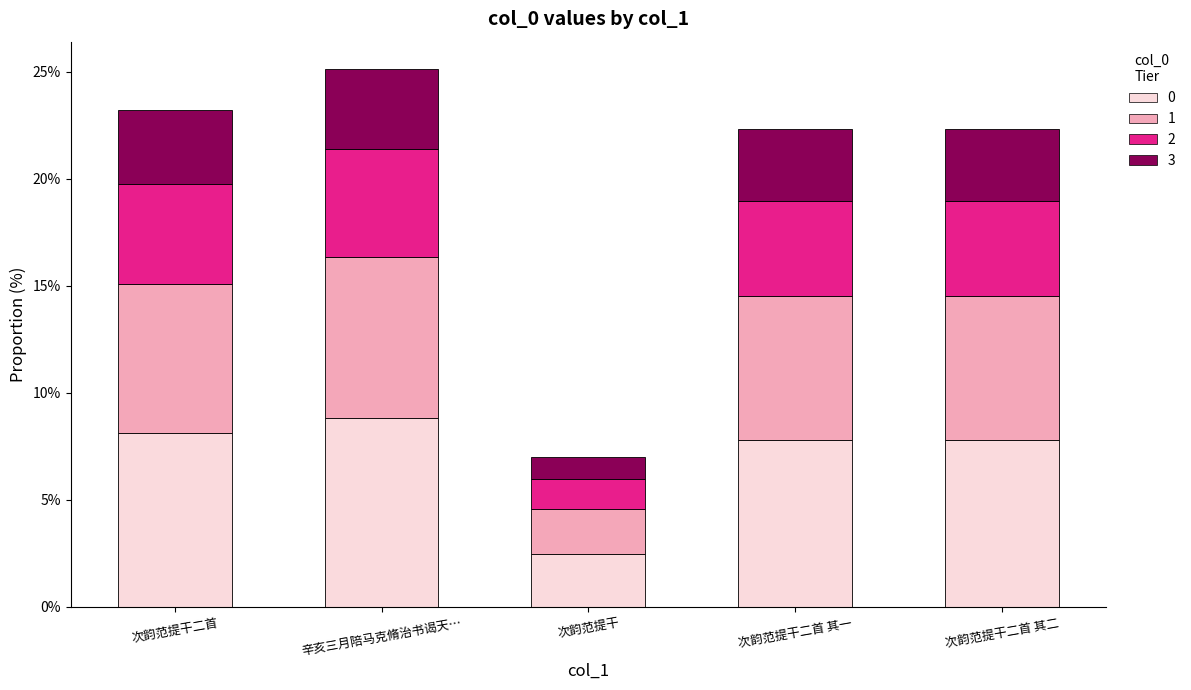

How many bars are there in total?

5